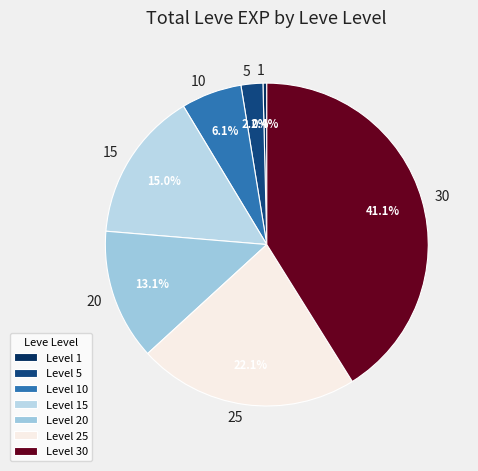

Count the number of slices in the pie.

7